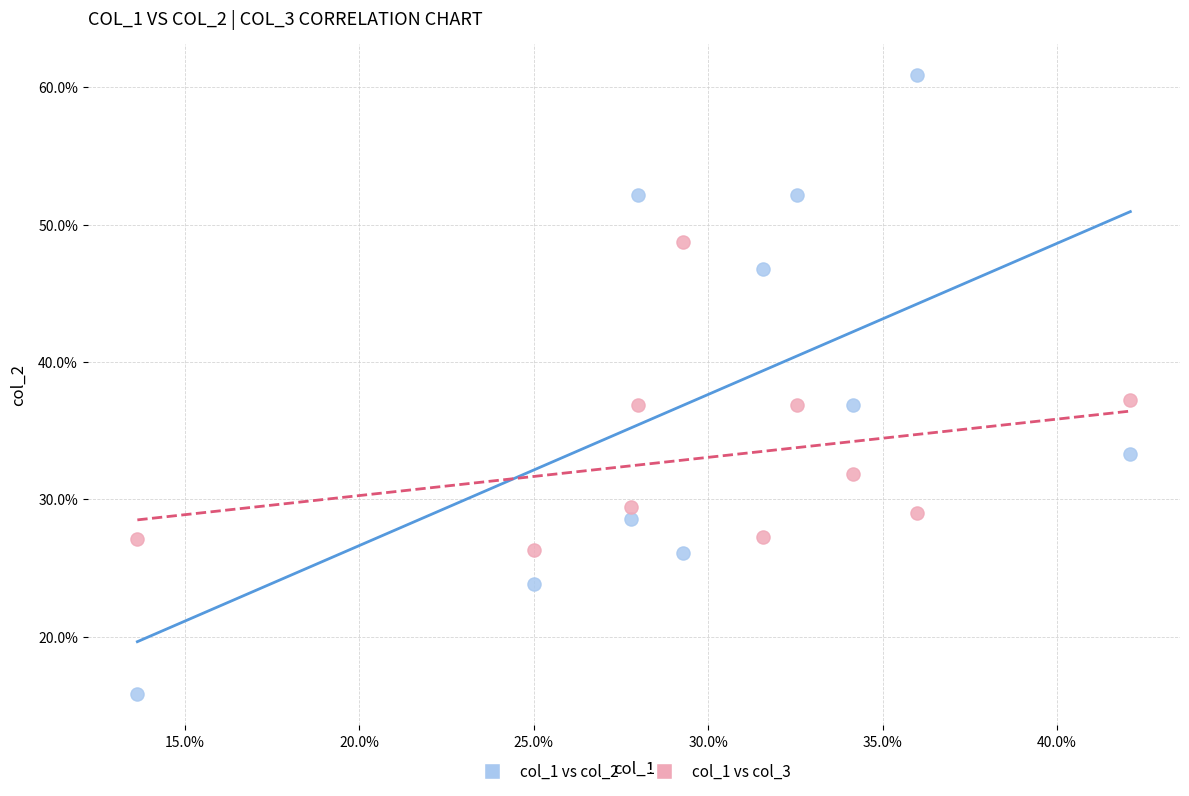

What are all the series names shown in the legend?

col_1 vs col_2, col_1 vs col_3